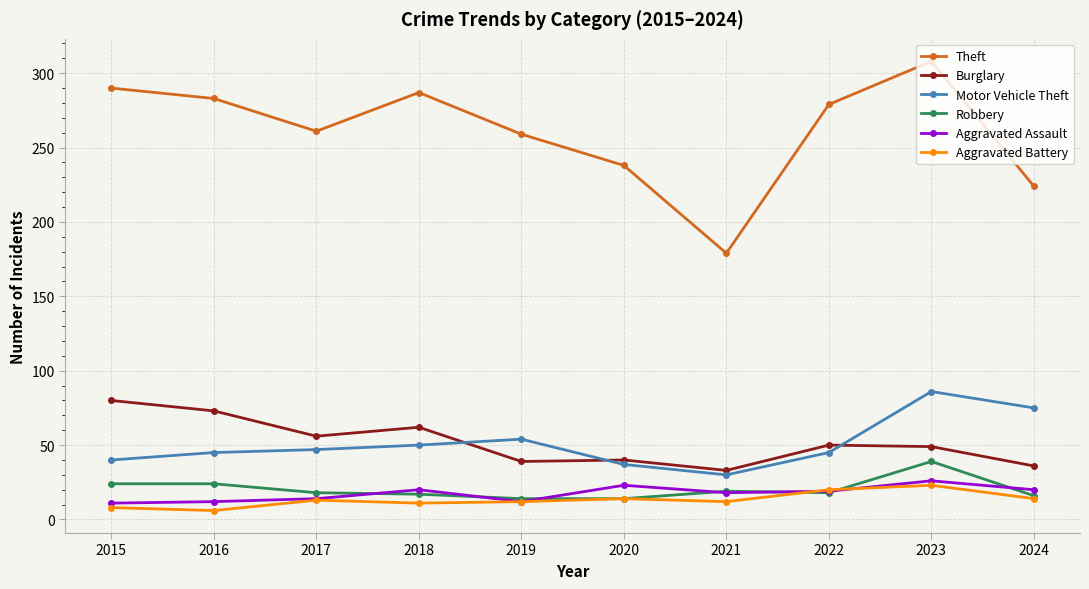

Between 2016 and 2021, which series saw the biggest shift?

Theft